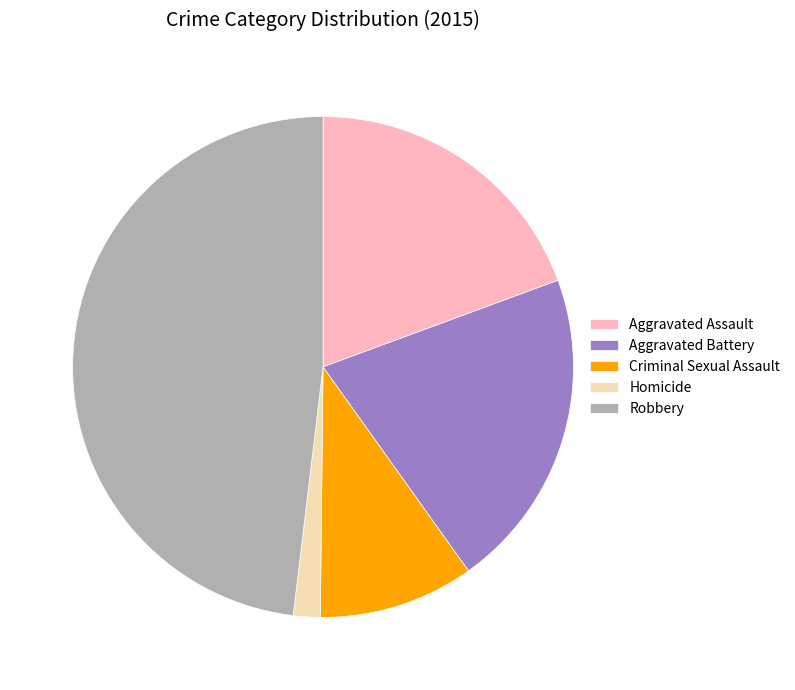

Is it true that Homicide is 2% of the pie?

True